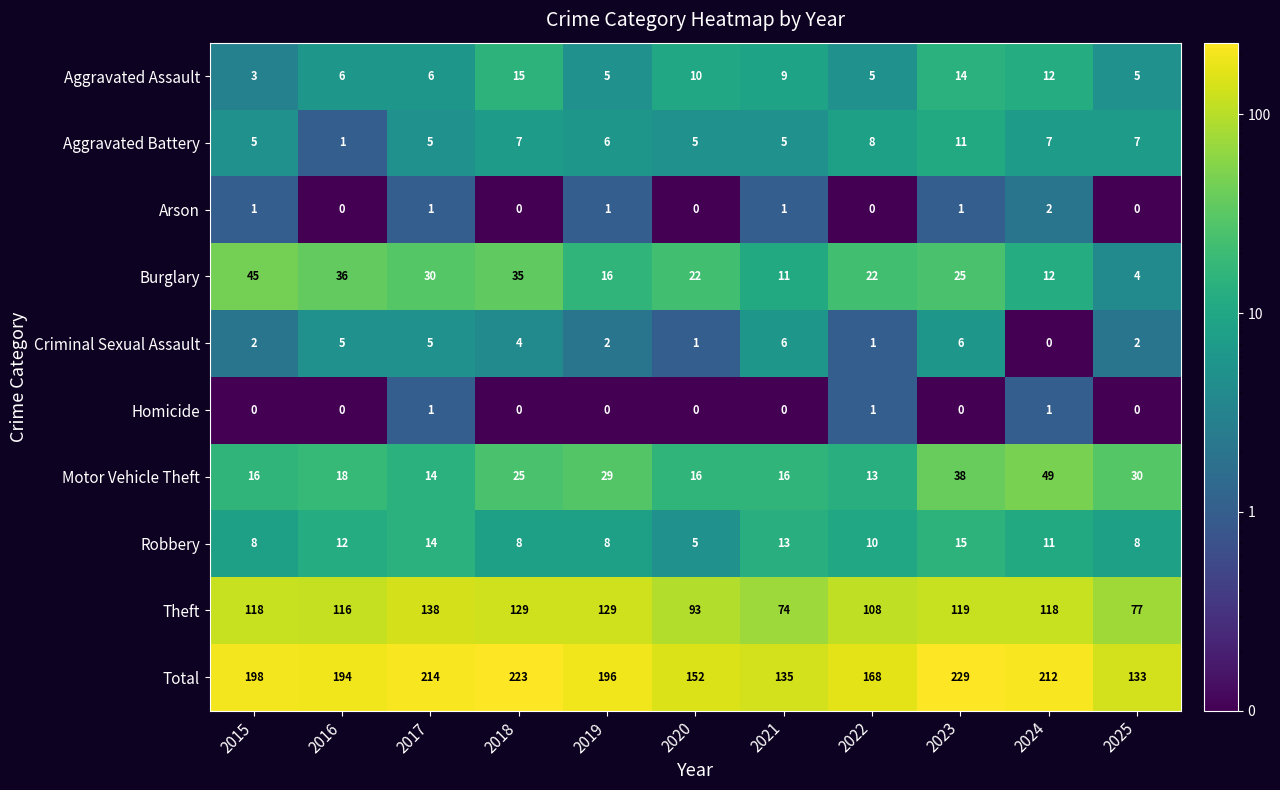

Which category has the lowest value in the Theft series?

2021